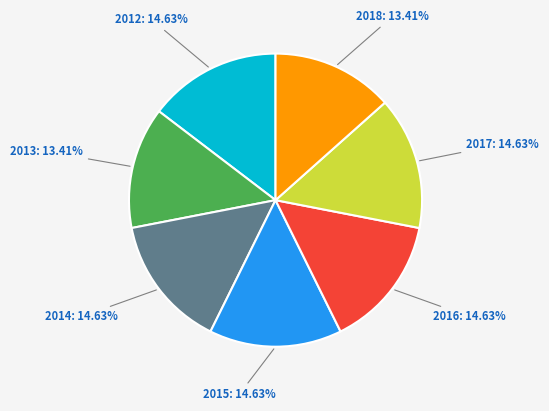

To the nearest percent, what portion does 2018 represent?

13%